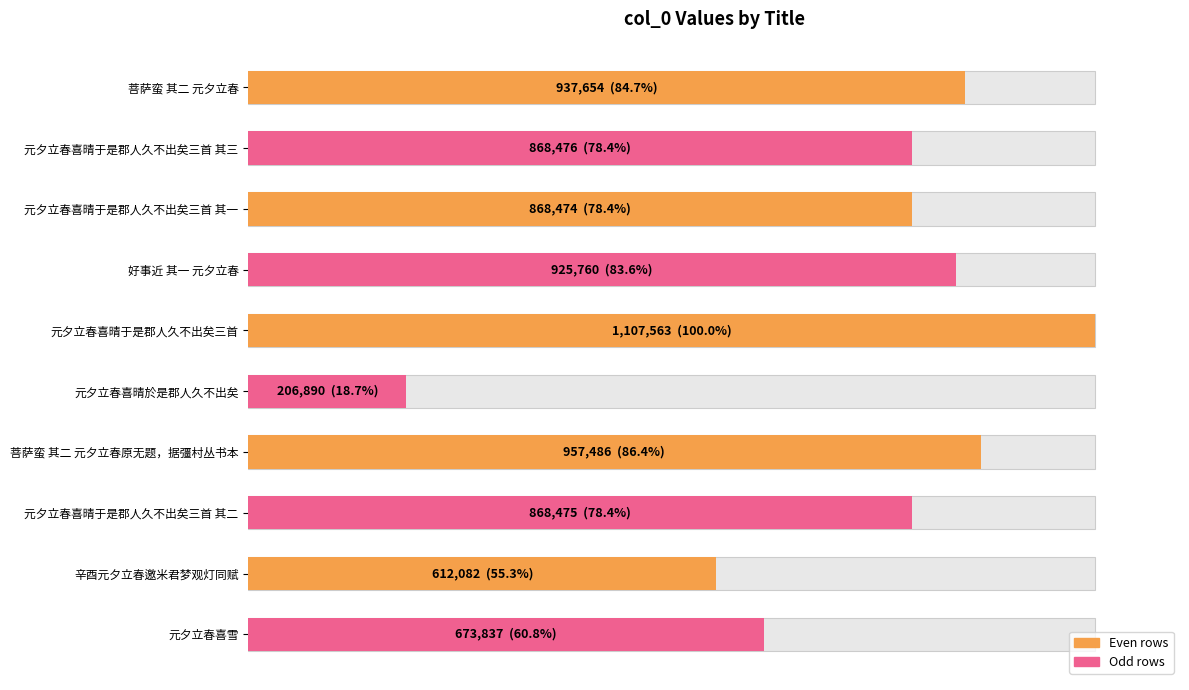

Does the chart contain any negative values?

No